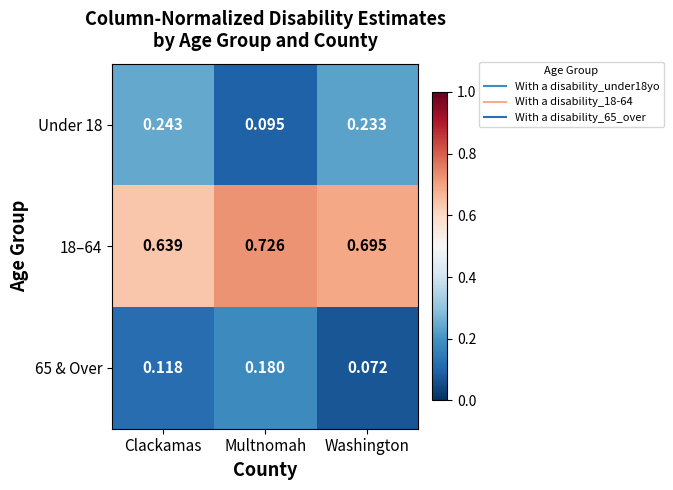

List the labels in order of Under 18 value, smallest first.

Multnomah, Washington, Clackamas